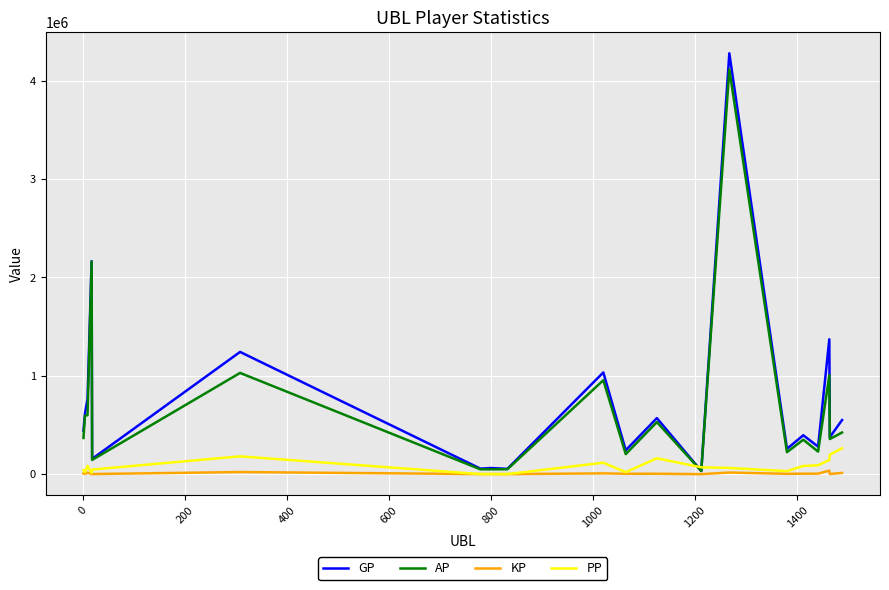

What is the greatest value displayed?

4278949.0